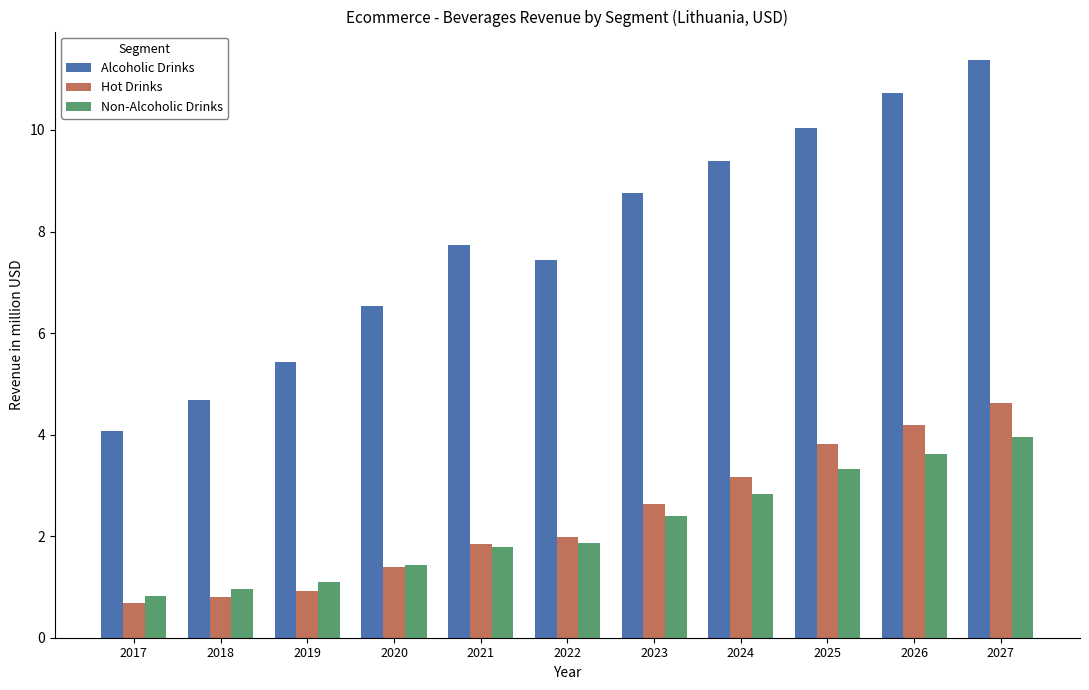

Is it true that Non-Alcoholic Drinks equals 0.5 at 2019?

False